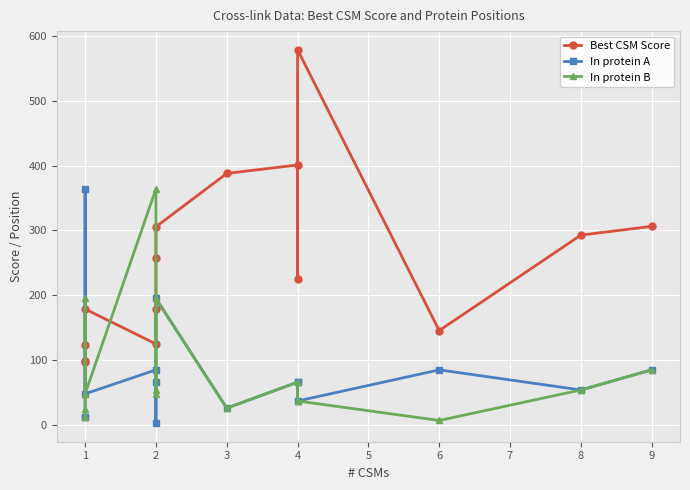

Between 1 and 6, which series saw the biggest shift?

In protein A